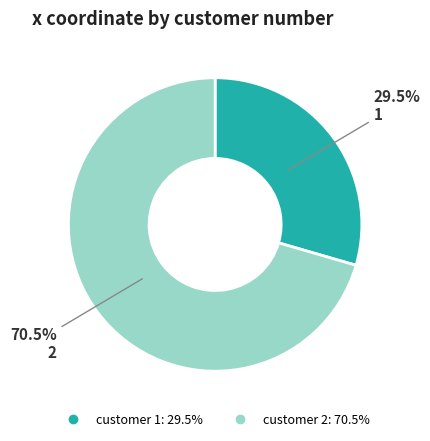

Does any single category account for the majority?

Yes